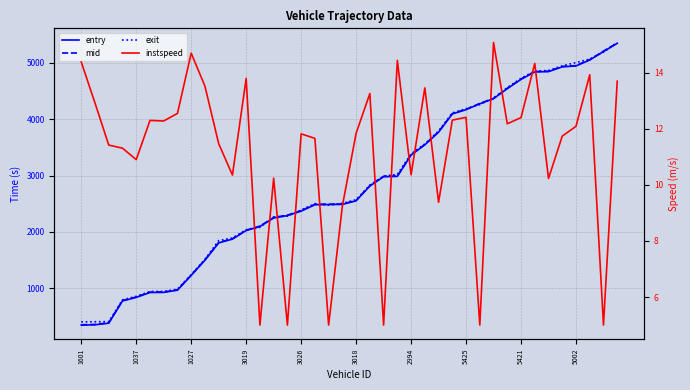

Rank the series by their maximum value, from lowest to highest.

instspeed, entry, mid, exit